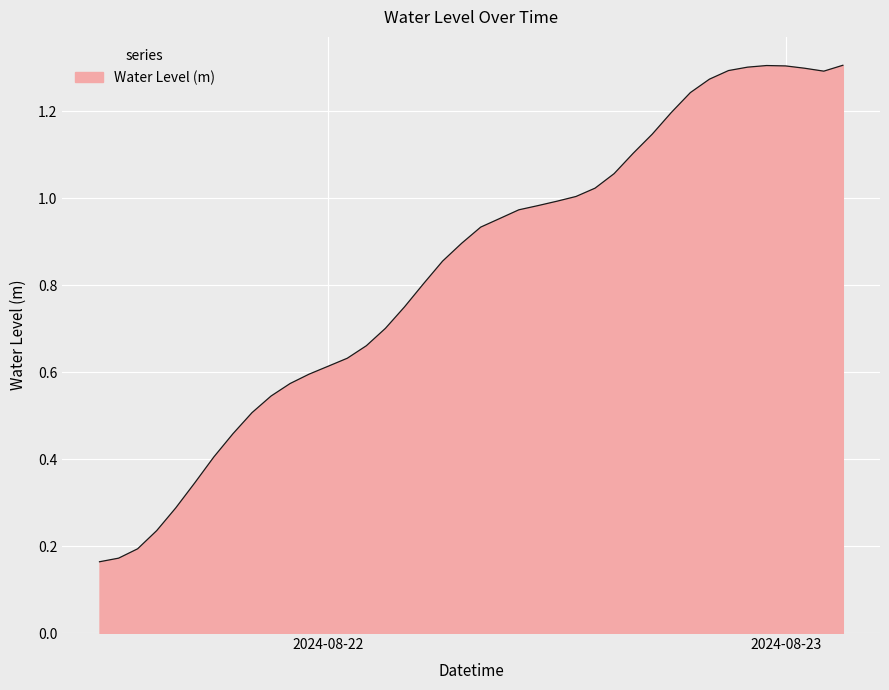

How many lines are shown in the chart?

1